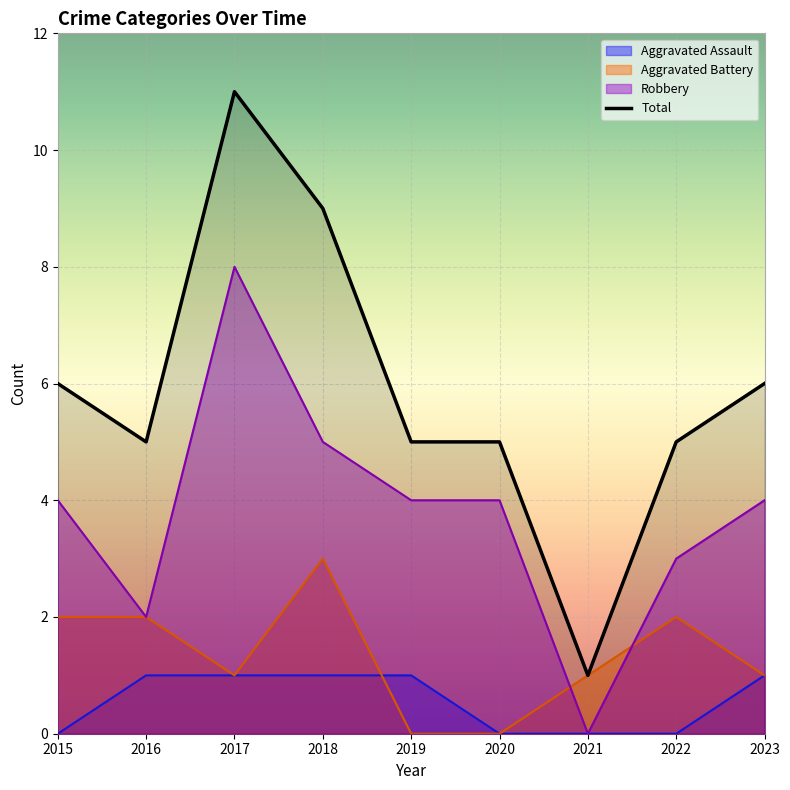

How many times do Aggravated Assault and Aggravated Battery cross each other?

1